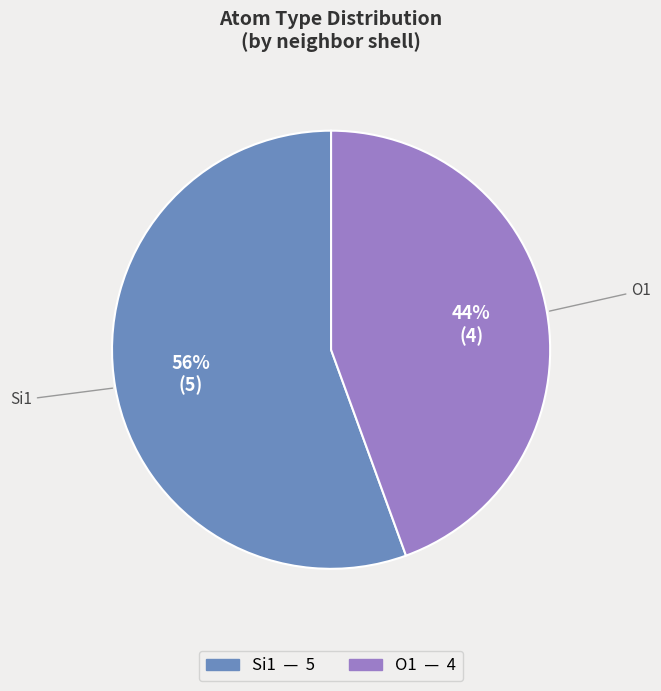

To the nearest percent, what is the average slice percentage?

50%